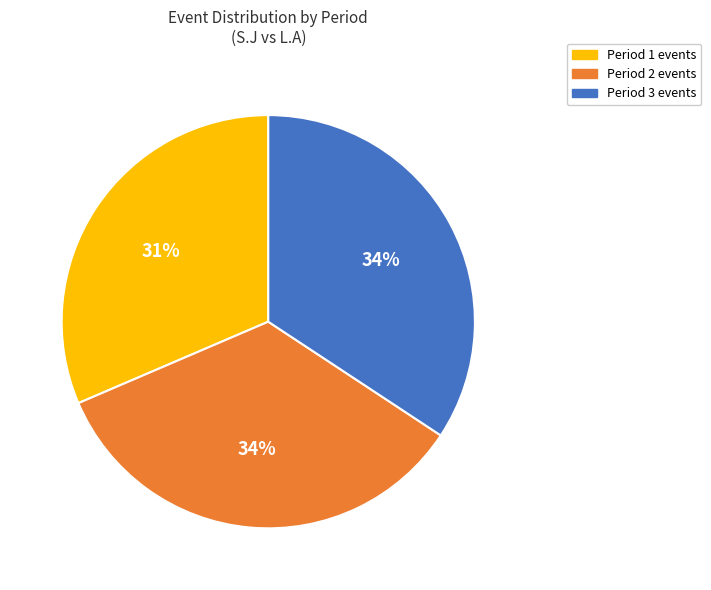

To the nearest percent, what percentage of the pie is Period 3?

34%